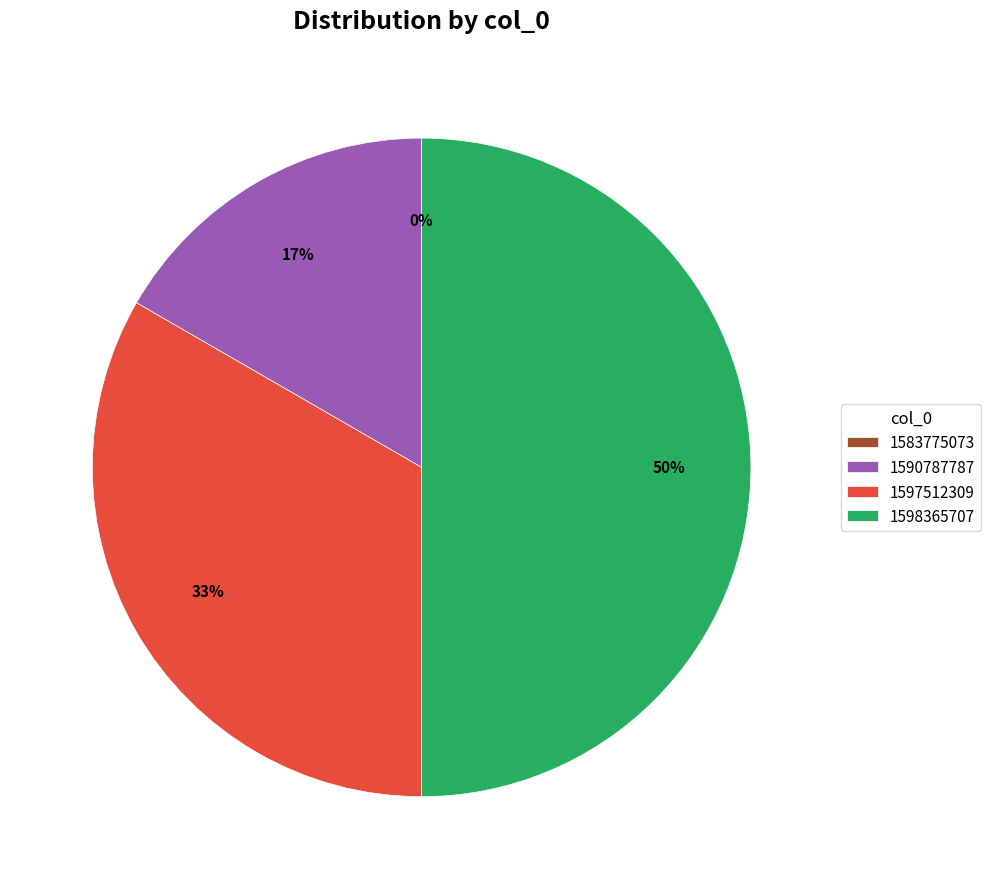

What is the change in value from 1583775073 to 1598365707?

+3